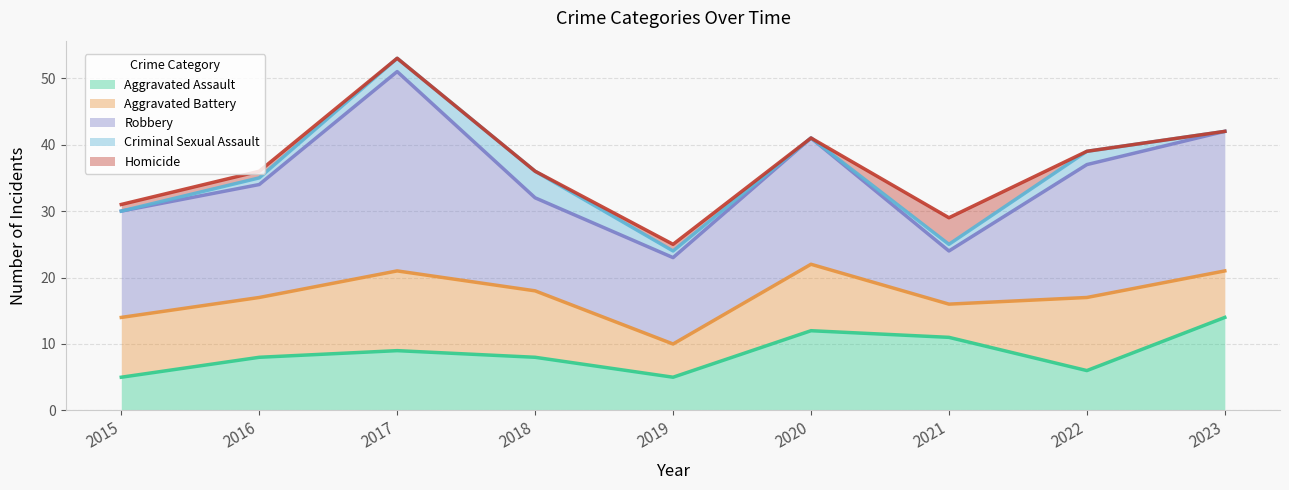

What are all the series names shown in the legend?

Aggravated Assault, Aggravated Battery, Robbery, Criminal Sexual Assault, Homicide